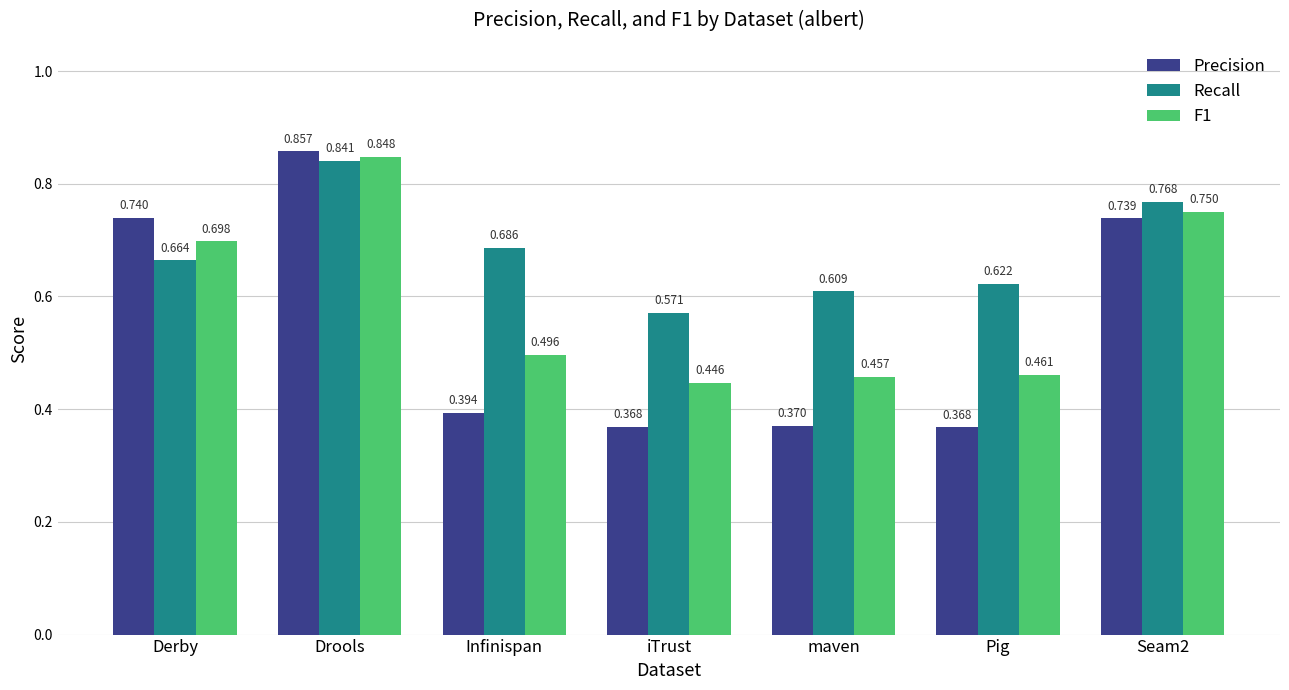

What is the label of the 6th bar from the right?

Drools